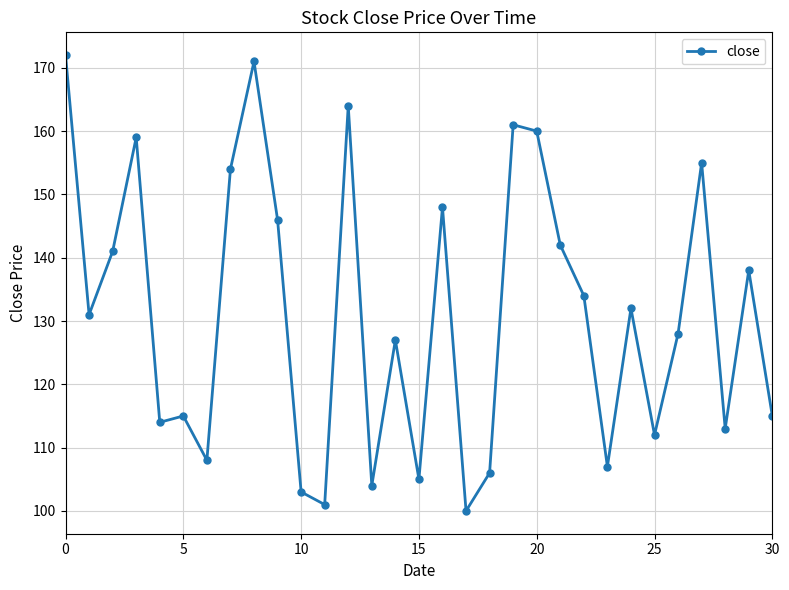

True or false: the data has more than 2 interior local peaks.

True